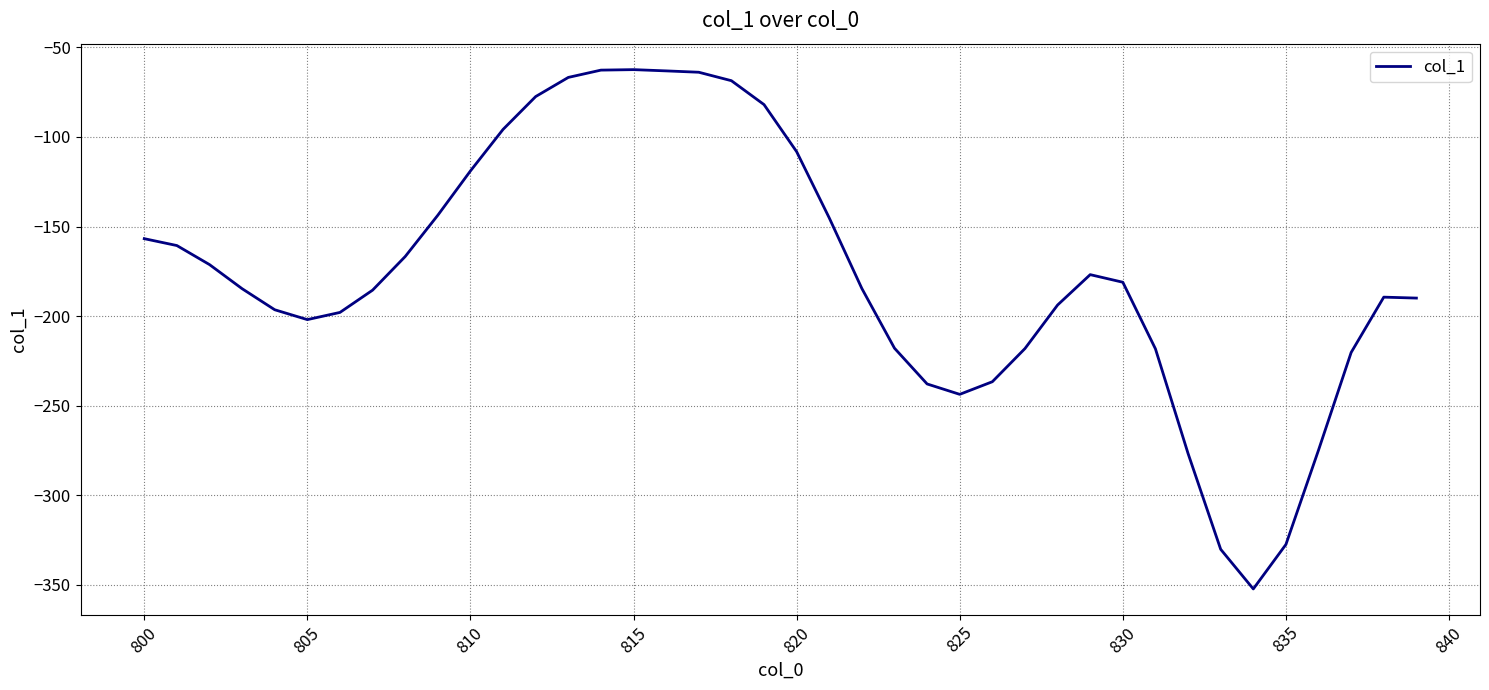

What is the difference between the maximum and minimum values?

289.9